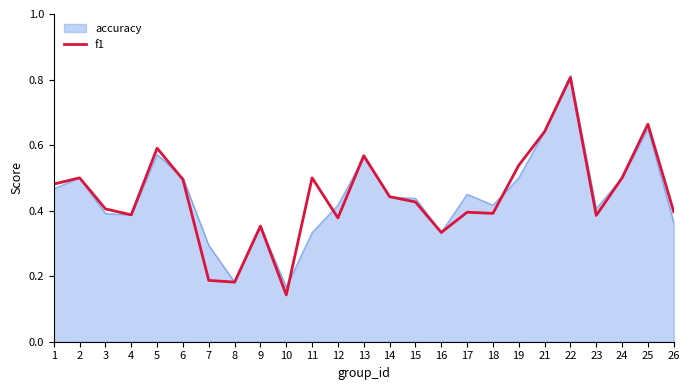

At which category does the chart reach its peak across all series?

22